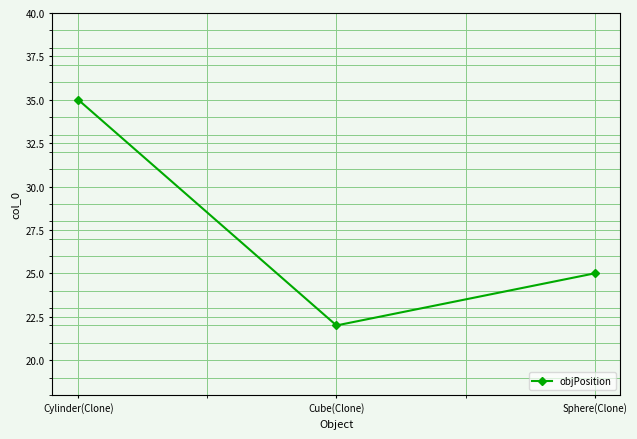

At which label does the data first exceed 25?

Cylinder(Clone)